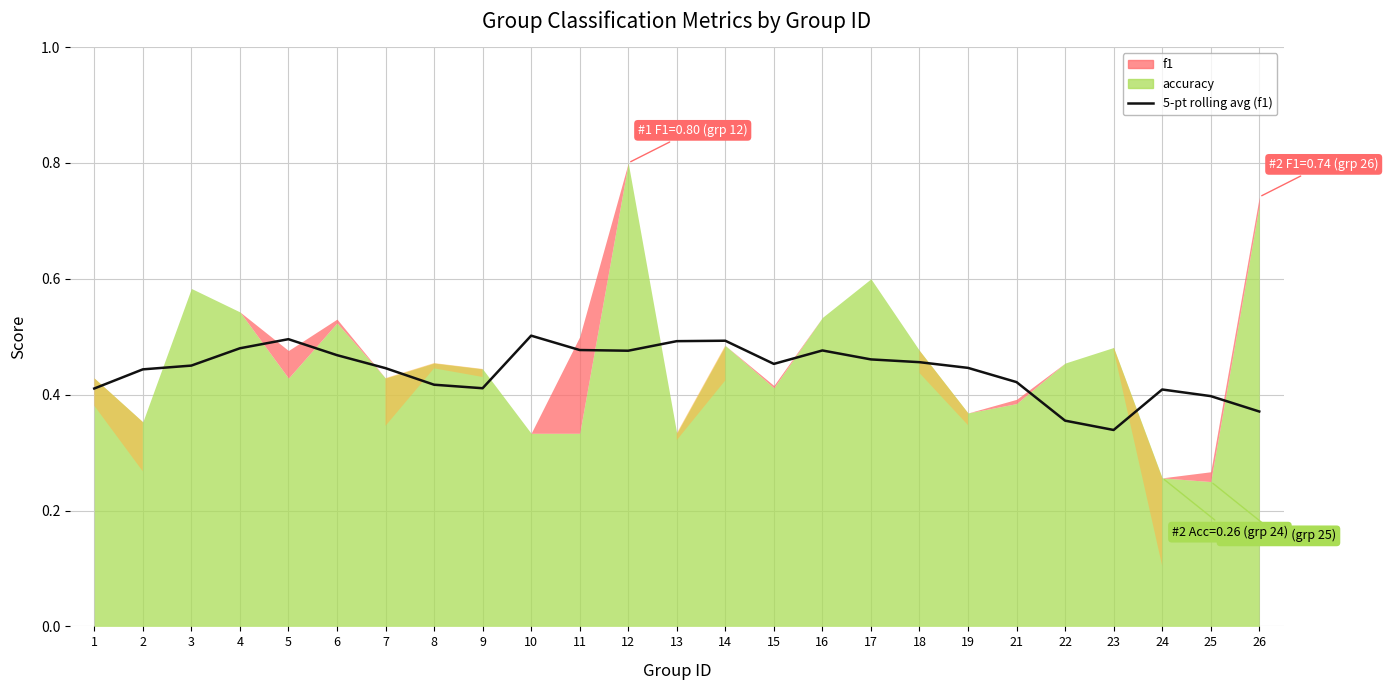

The chart shows a value of 0.4 at 8. True or false?

True